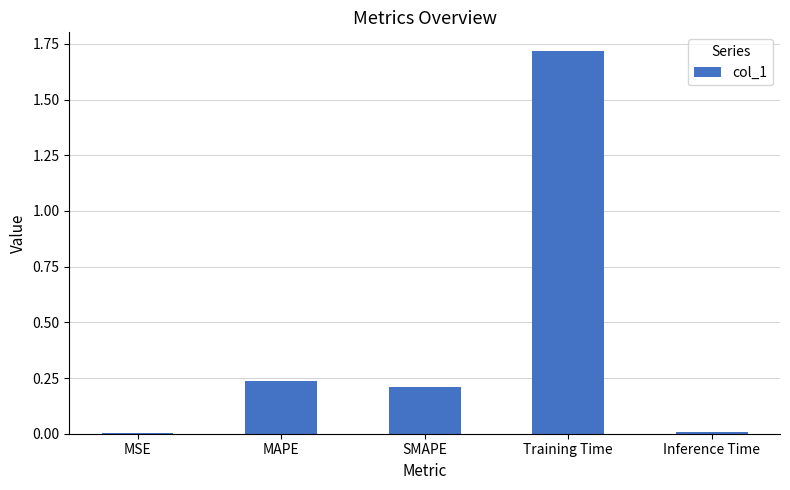

What is the change in value from SMAPE to Training Time?

+1.5